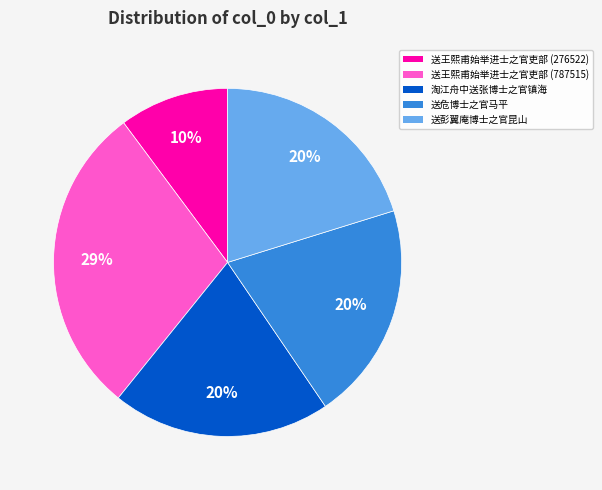

What is the ratio of the value at 送彭翼庵博士之官昆山 to the value at 送王熙甫始举进士之官吏部 (276522)?

2.0